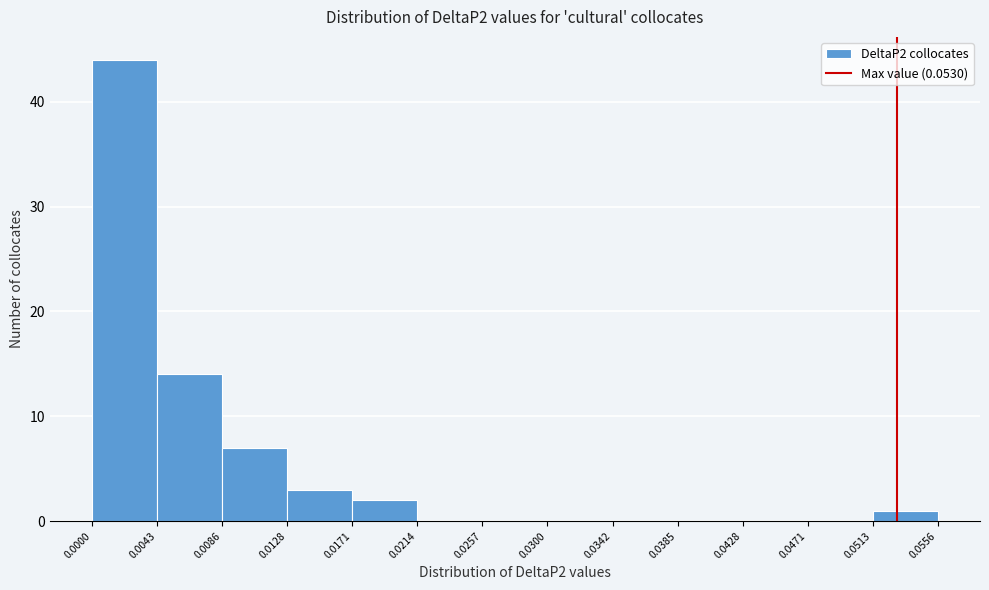

What is the height of the bar covering 0.0086 to 0.0128 on the x-axis? The values are not printed on the chart, so give them approximately, as read against the axis.

7